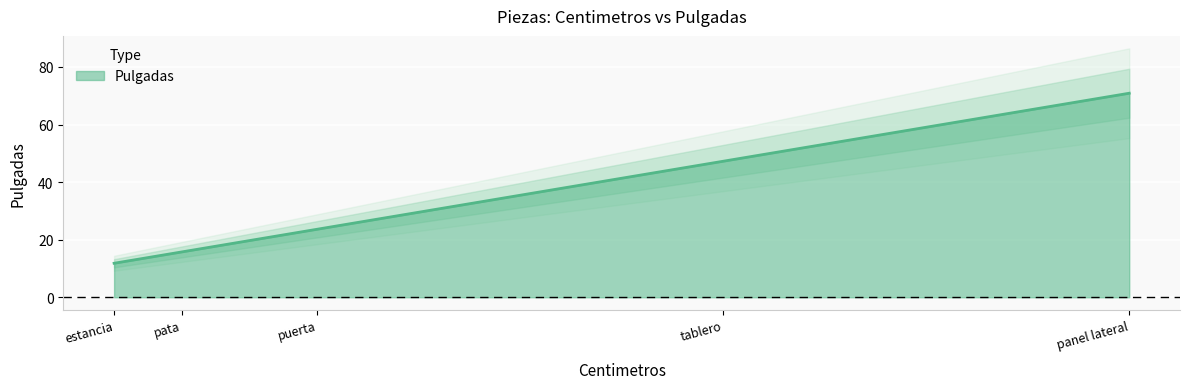

What is the sum of the values at pata and tablero?

63.0